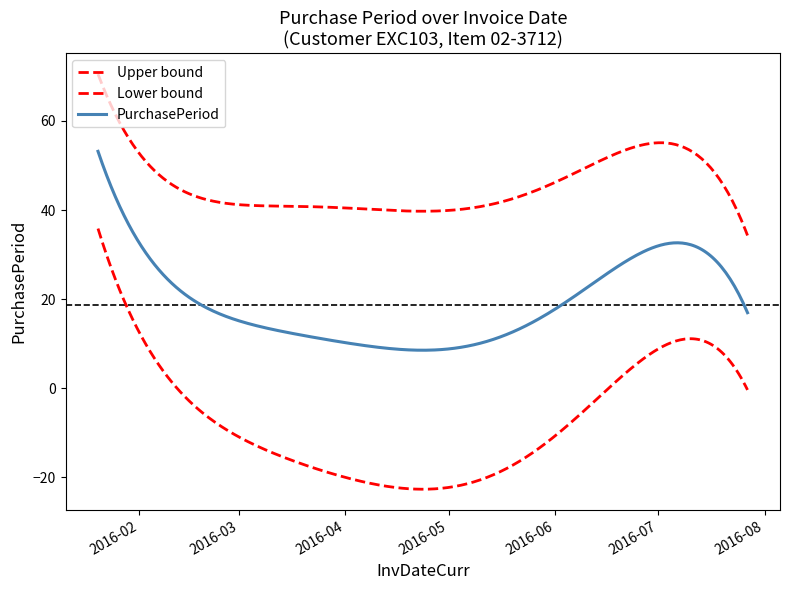

How many lines are shown in the chart?

3